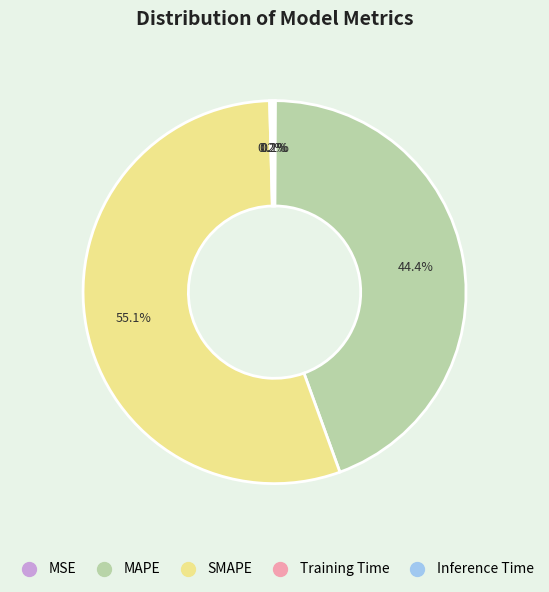

Which slice is the largest?

SMAPE